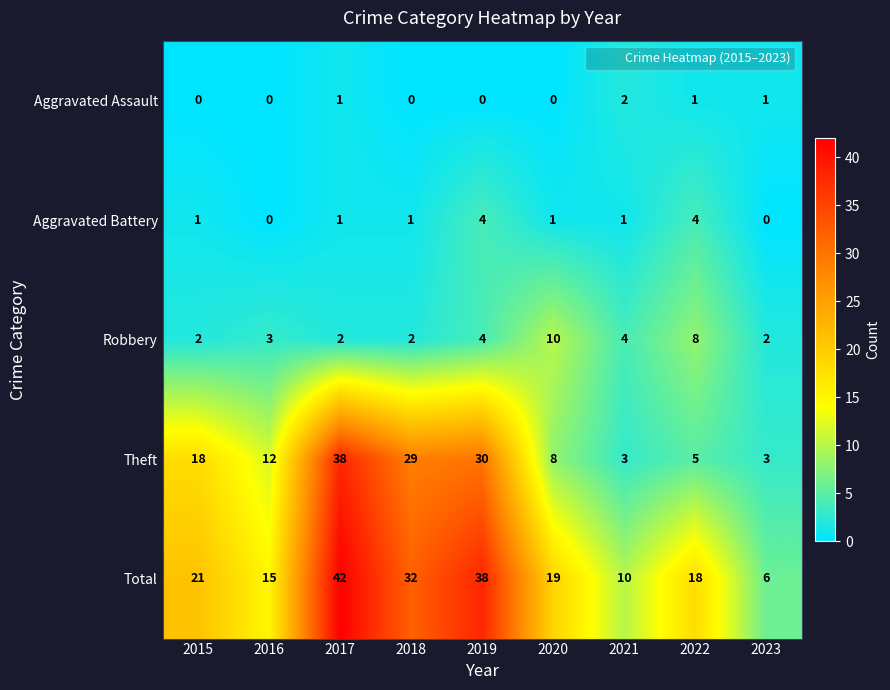

What is the spread (max minus min) of values at 2021?

9